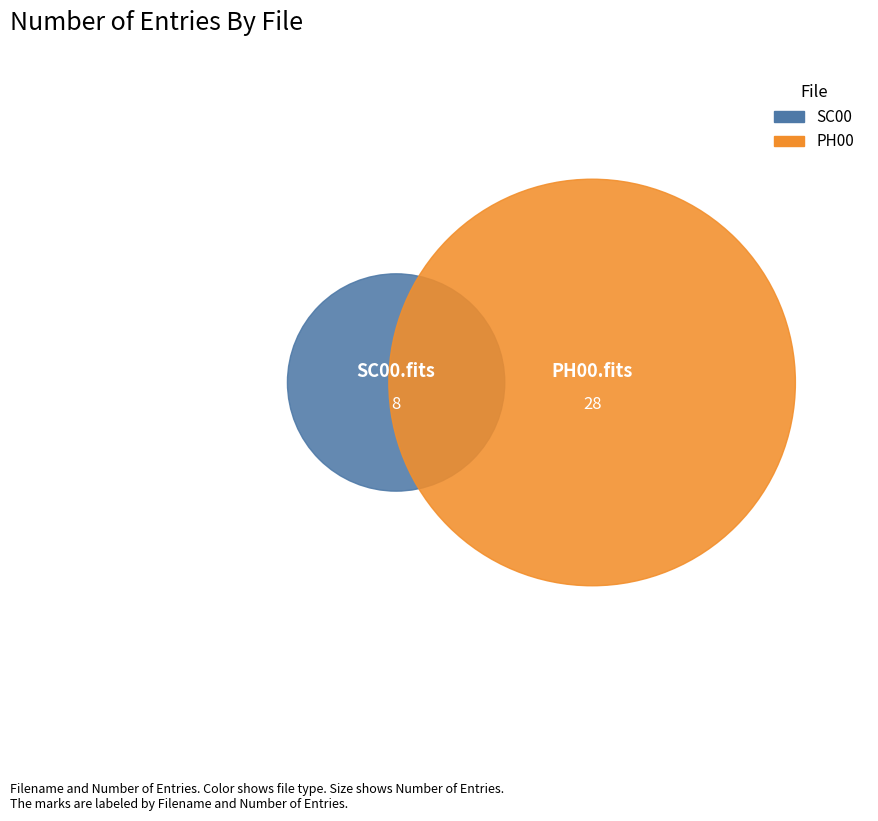

What is the change in value from L200408133237F357373F61_SC00.fits to L200408133237F357373F61_PH00.fits?

+20